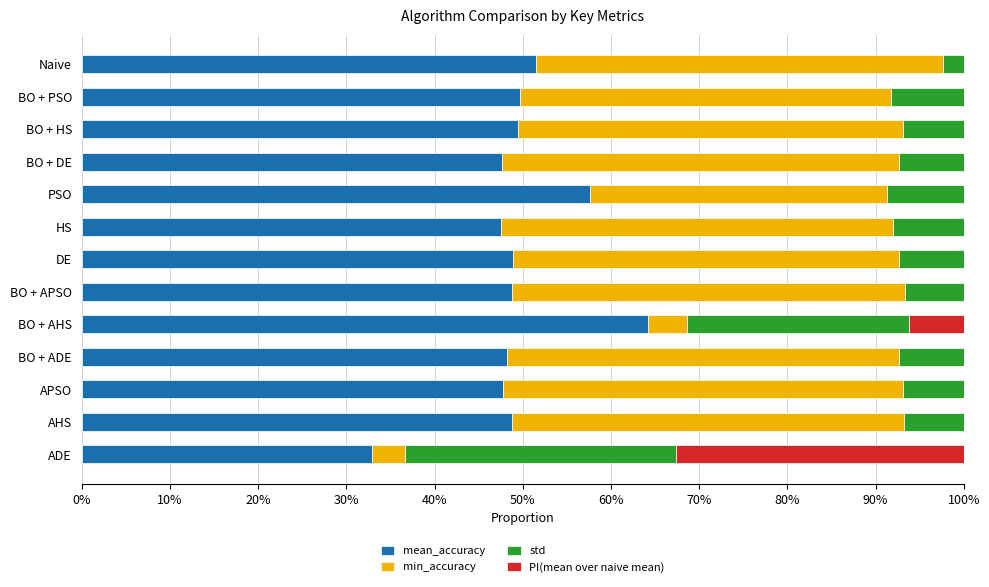

How many PI(mean over naive mean) values are between 0 and 1?

13